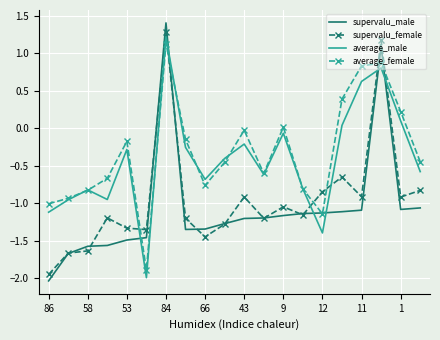

What is the greatest value displayed?

1.4